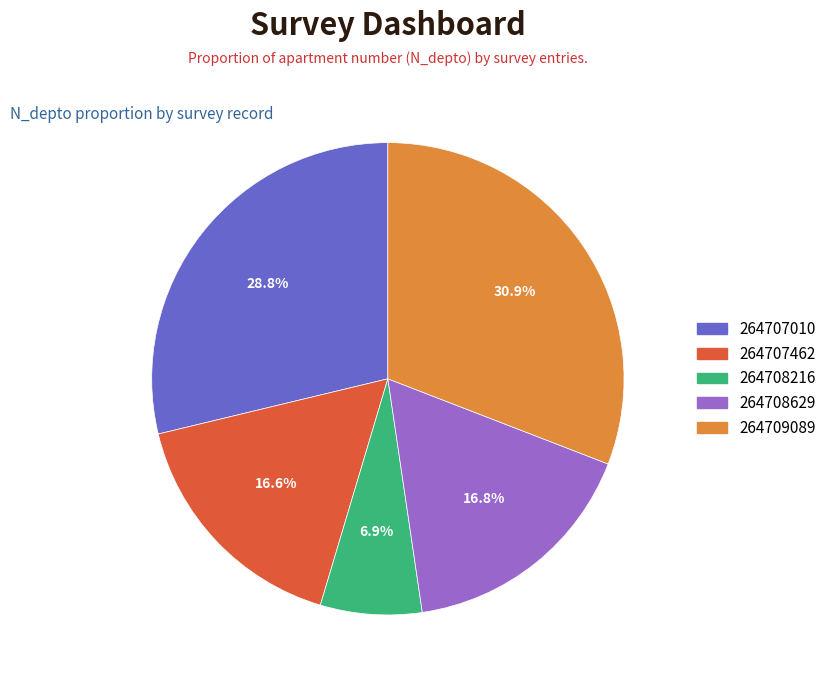

What percentage is NOT represented by 264708216?

93.1%